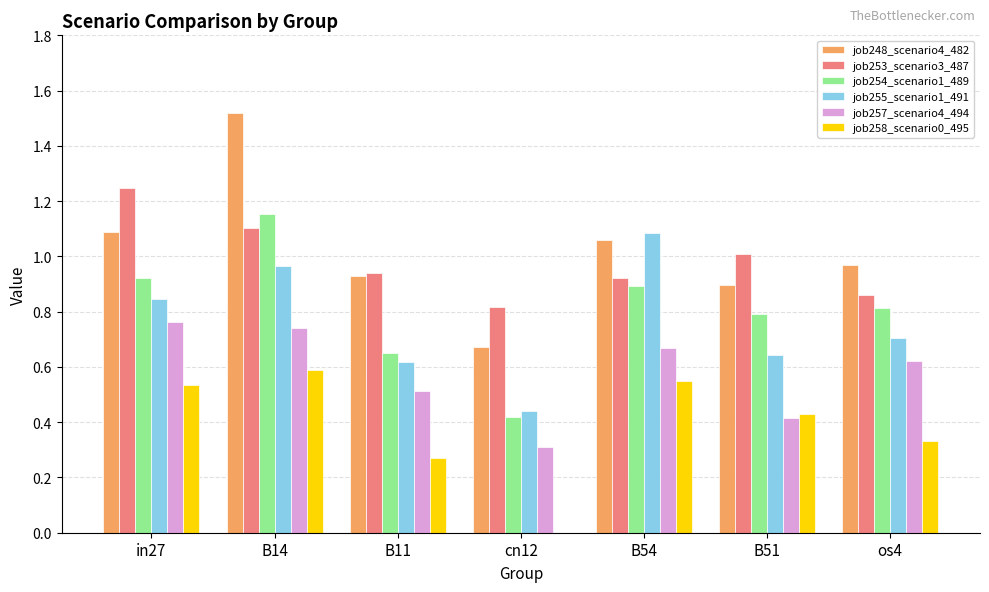

True or false: job255_scenario1_491 has a value of 0.7 at os4.

True